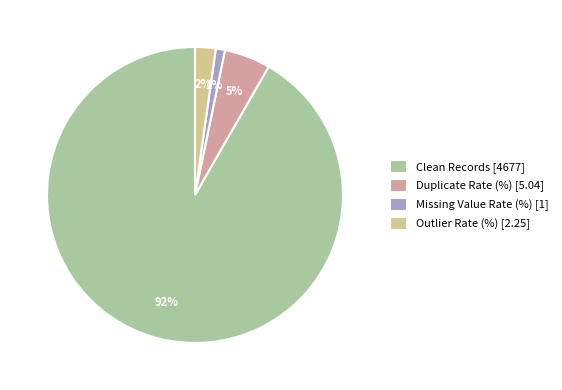

What is the majority slice?

Clean Records